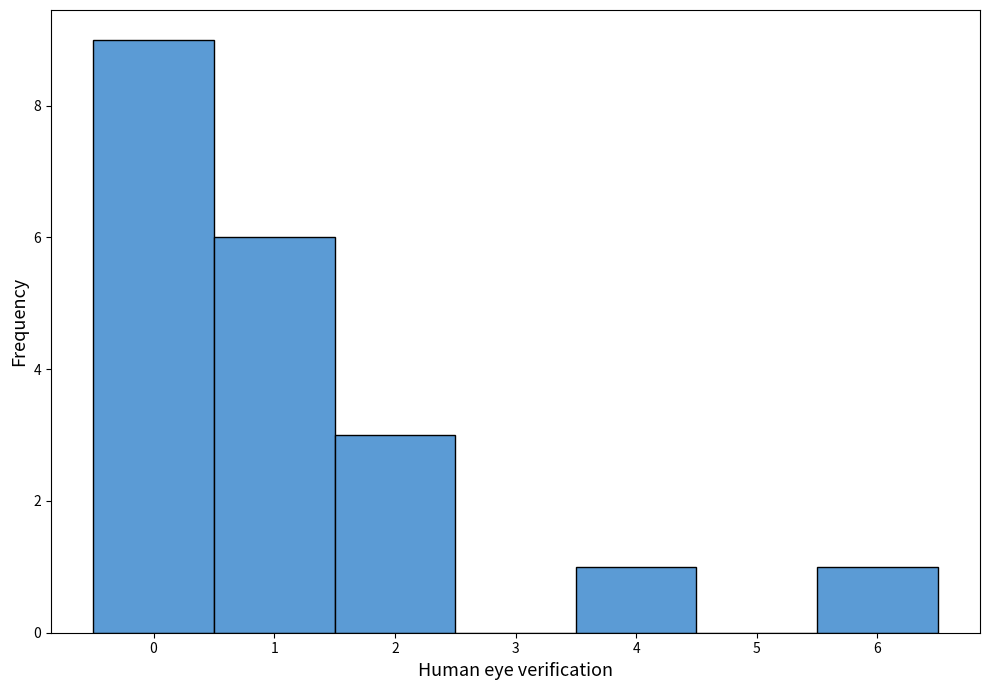

How tall is the bar that spans -0.5 to 0.5 on the x-axis? The values are not printed on the chart, so give them approximately, as read against the axis.

9